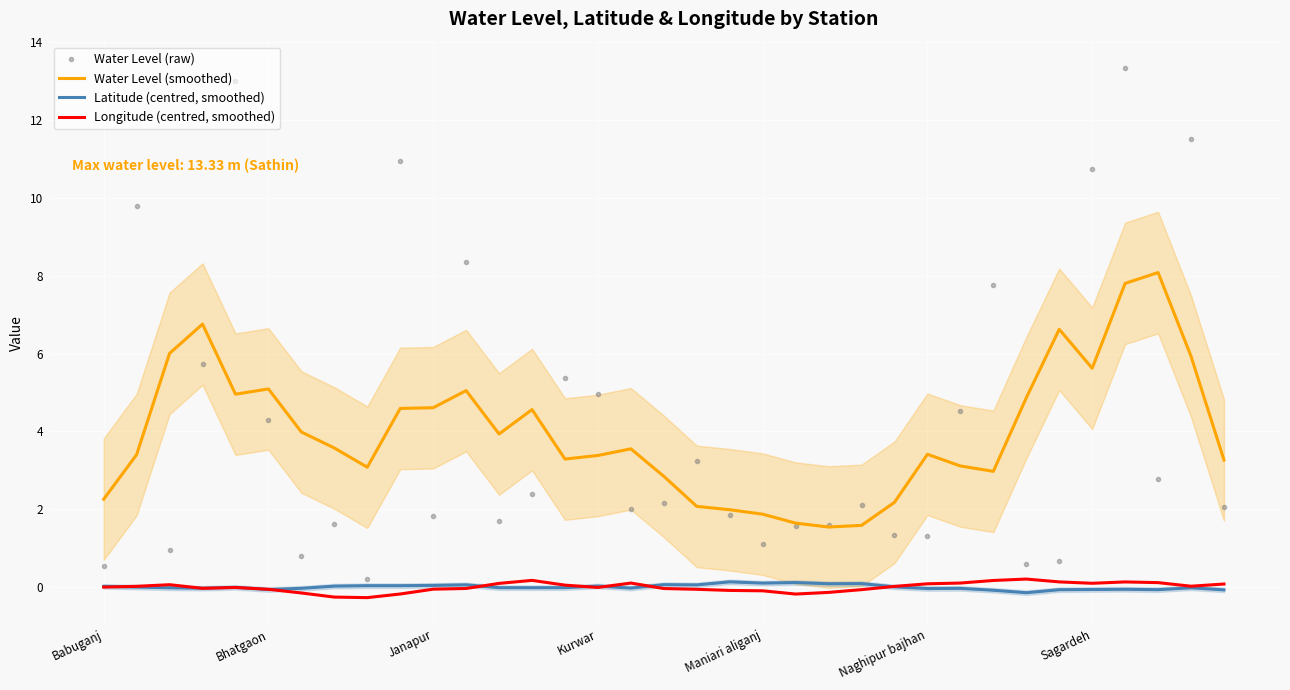

True or false: Water Level (smoothed) and Latitude (centred, smoothed) cross at least once.

False